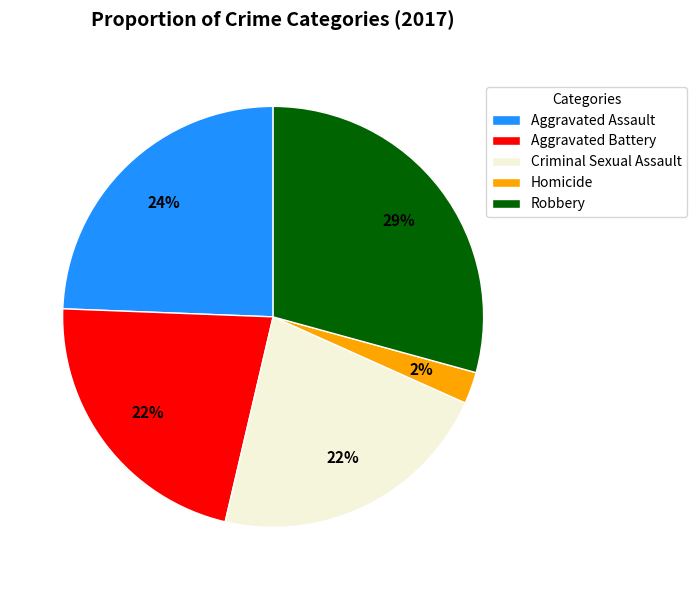

What percentage is the Aggravated Assault slice, to the nearest percent?

24%